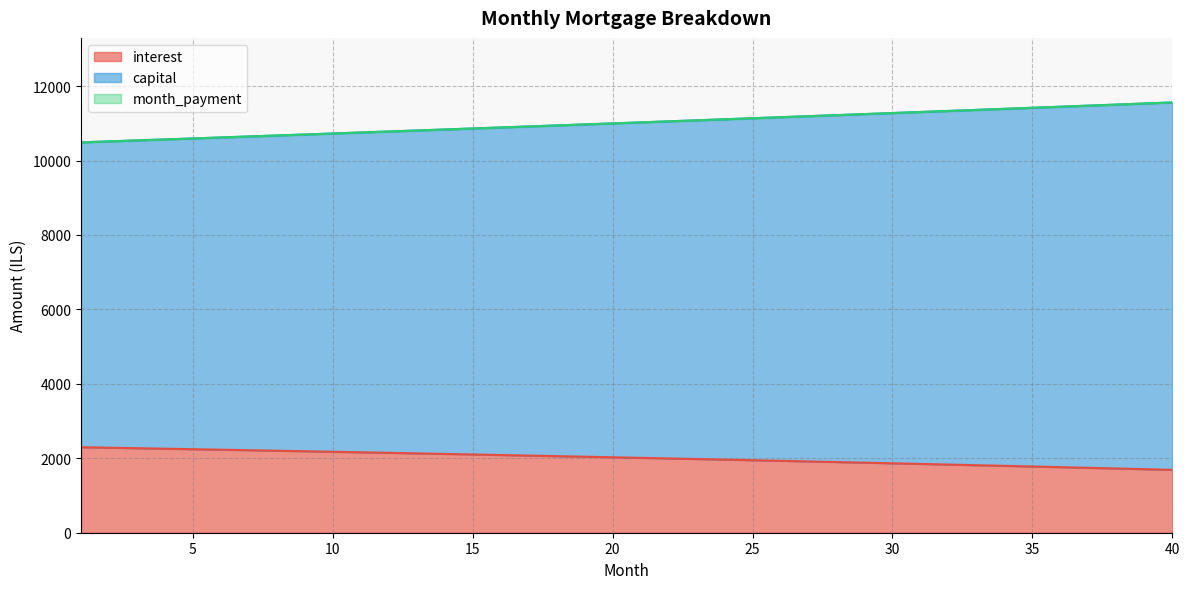

True or false: capital and interest intersect in this chart.

False